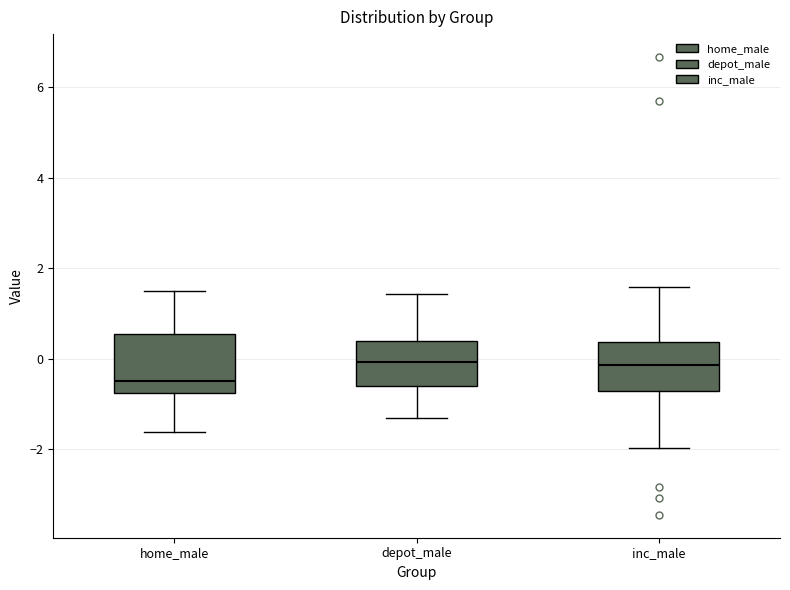

Which box's median line is the lowest?

home_male